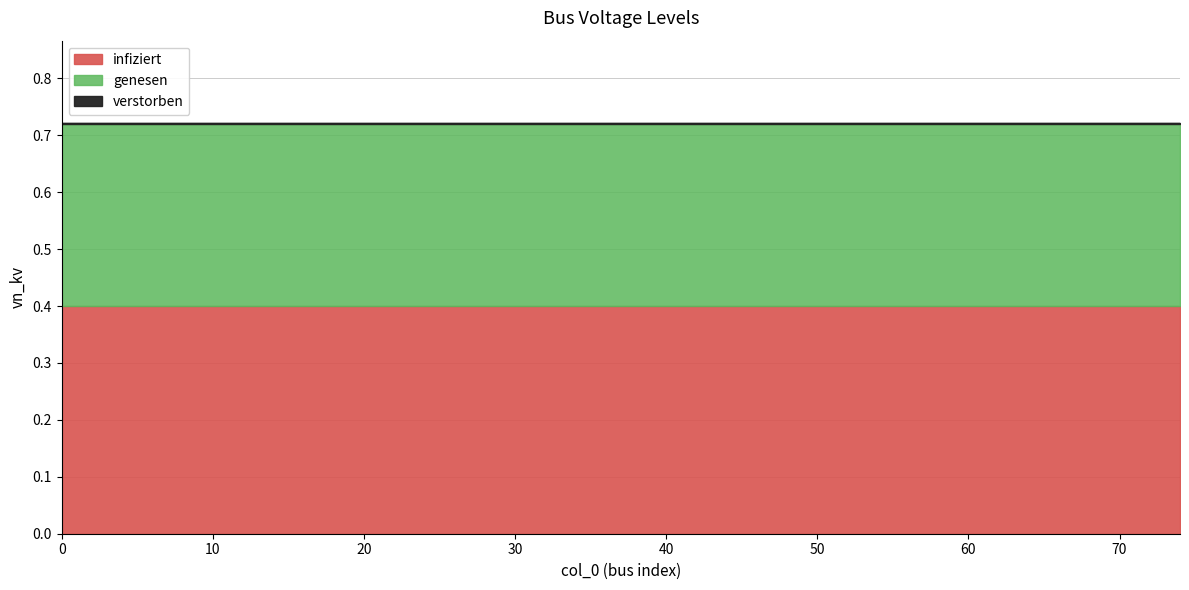

Reading right to left, what are all the values shown in this chart?

infiziert: 74=0.4	70=0.4	65=0.4	60=0.4	55=0.4	50=0.4	45=0.4	40=0.4	35=0.4	30=0.4	25=0.4	20=0.4	15=0.4	10=0.4	5=0.4	0=0.4
genesen: 74=0.3	70=0.3	65=0.3	60=0.3	55=0.3	50=0.3	45=0.3	40=0.3	35=0.3	30=0.3	25=0.3	20=0.3	15=0.3	10=0.3	5=0.3	0=0.3
verstorben: 74=0.0	70=0.0	65=0.0	60=0.0	55=0.0	50=0.0	45=0.0	40=0.0	35=0.0	30=0.0	25=0.0	20=0.0	15=0.0	10=0.0	5=0.0	0=0.0